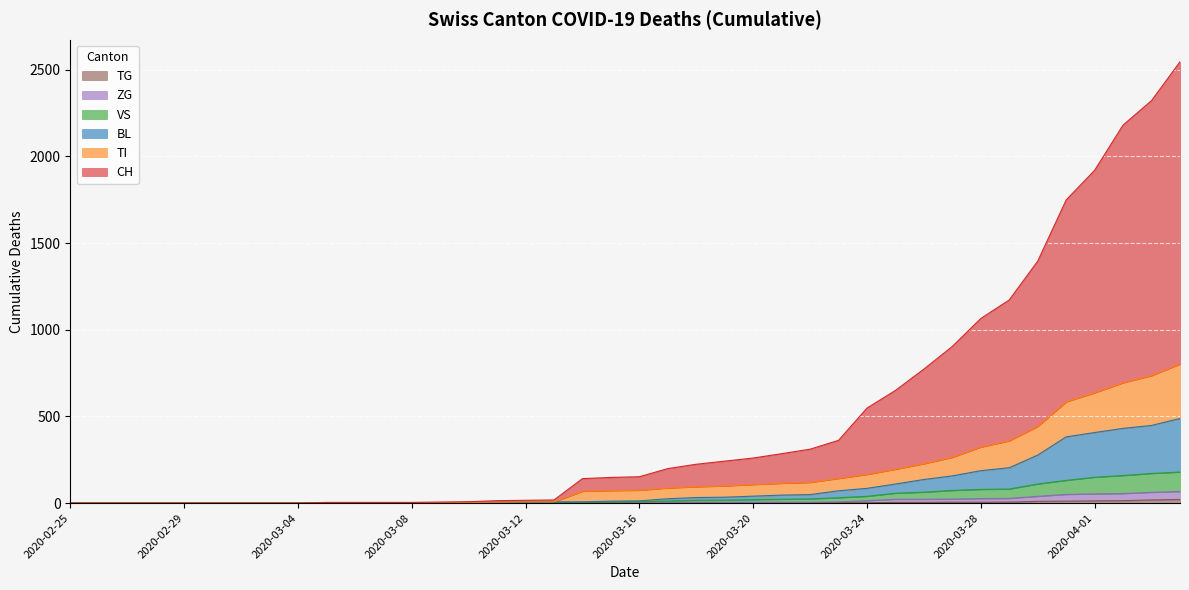

What are all the series names shown in the legend?

CH, BL, TI, VS, ZG, TG